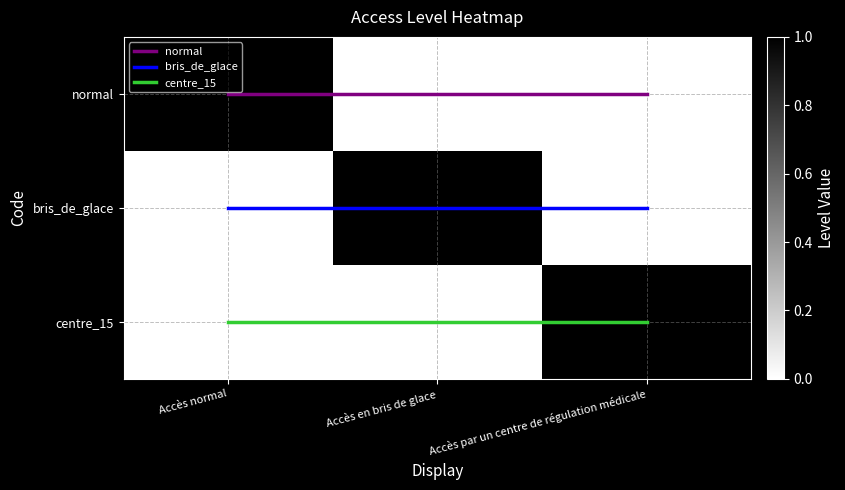

Which series has the largest total across all categories?

centre_15